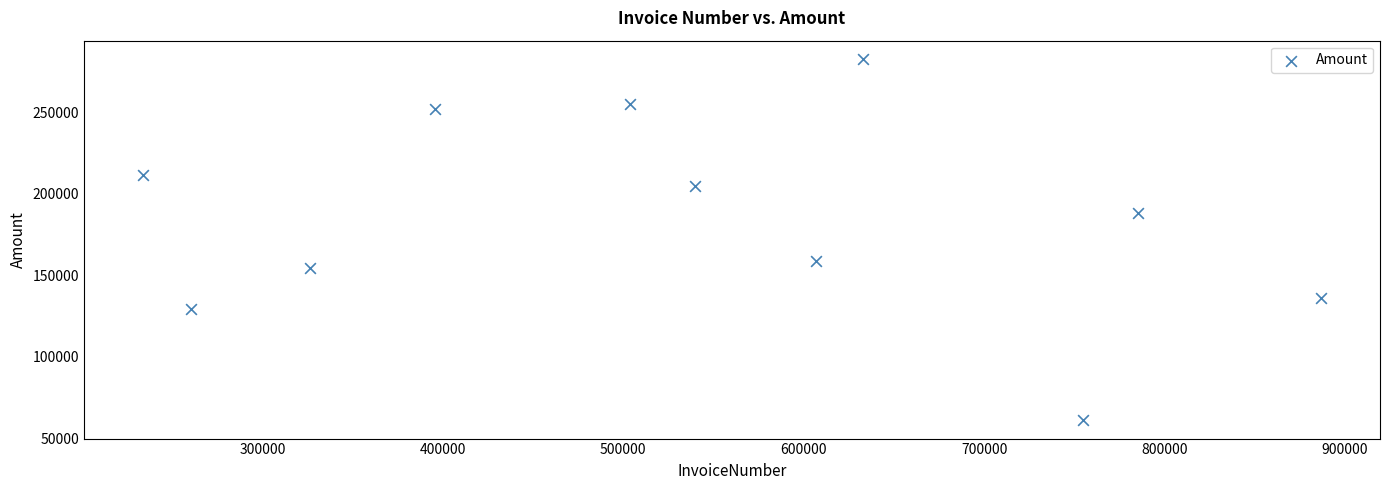

What Y value in the scatter plot is closest to 171831?

158883